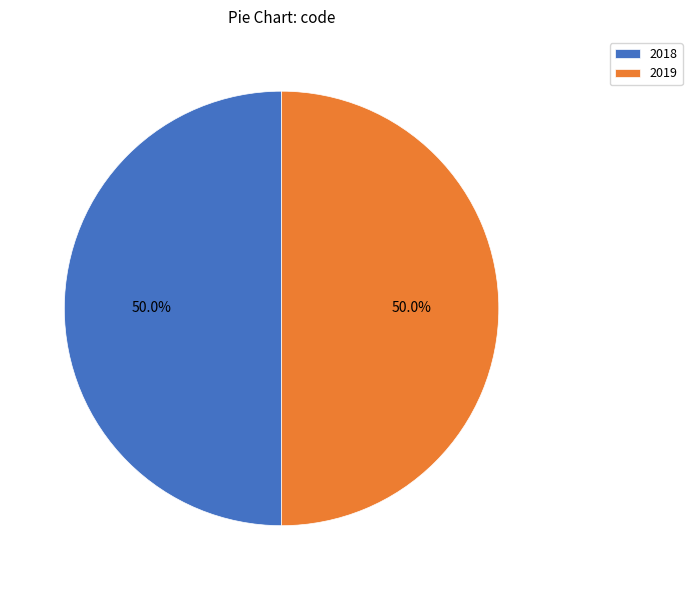

What percentage do 2018 and 2019 together represent?

100.0%